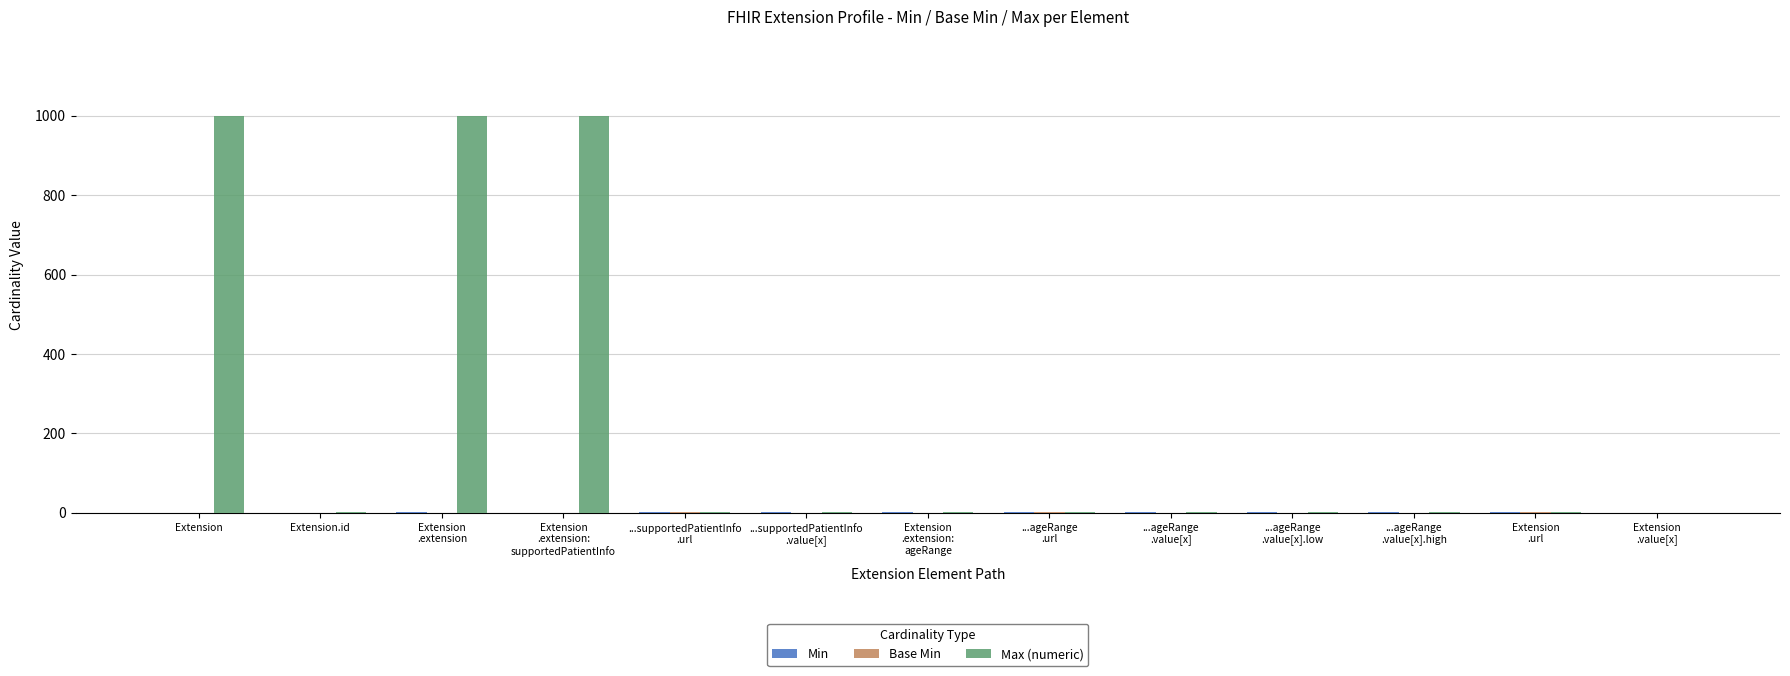

What is the total value across all series at ...ageRange
.value[x]?

2